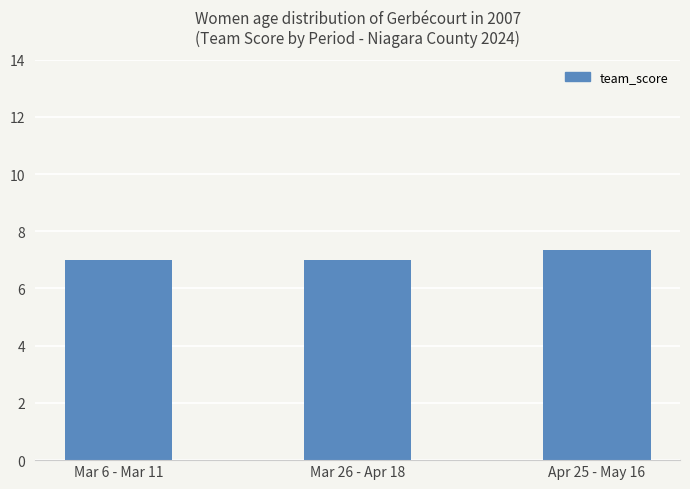

What is the smallest value displayed?

7.0